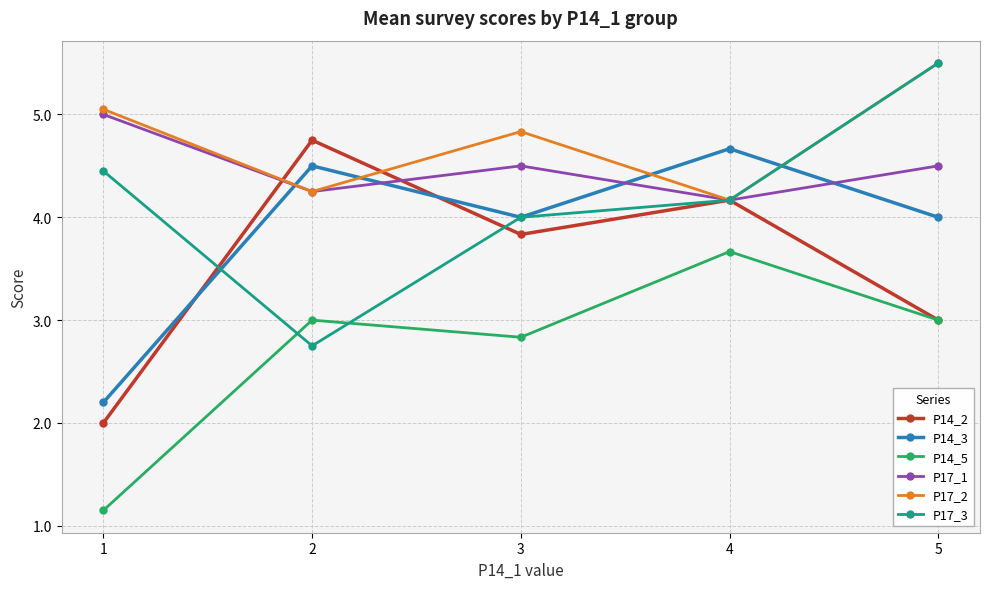

At which label is P17_3 closest to 4?

3